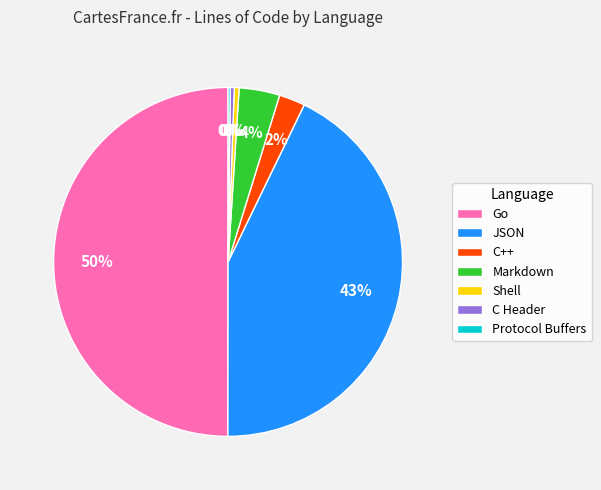

Approximately how many times larger is the value at C++ compared to Shell?

5.5